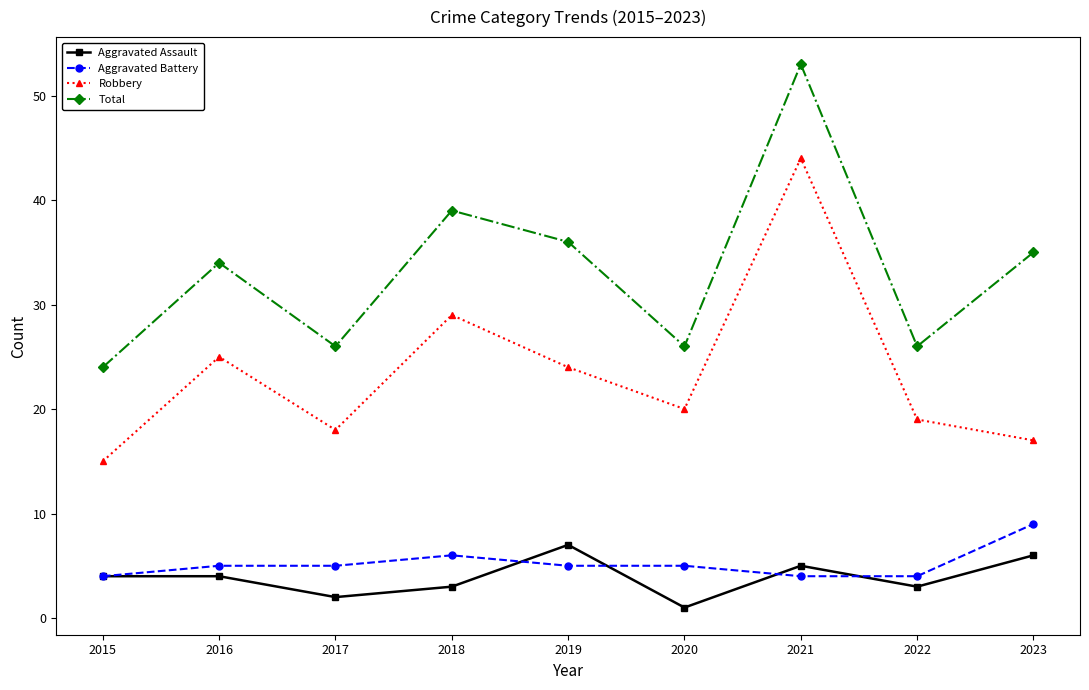

At 2021, list the series in order from smallest to largest.

Aggravated Battery, Aggravated Assault, Robbery, Total